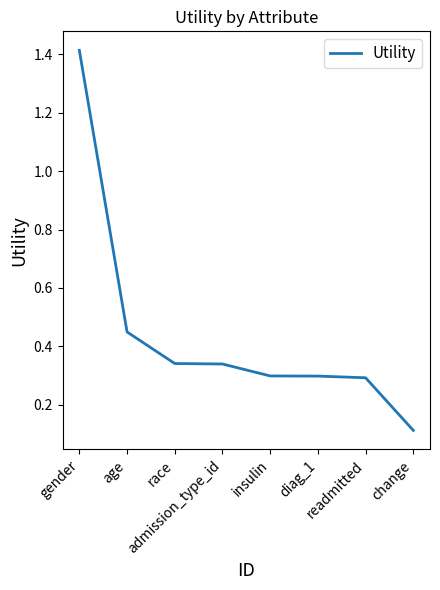

What is the minimum value shown in the chart?

0.1